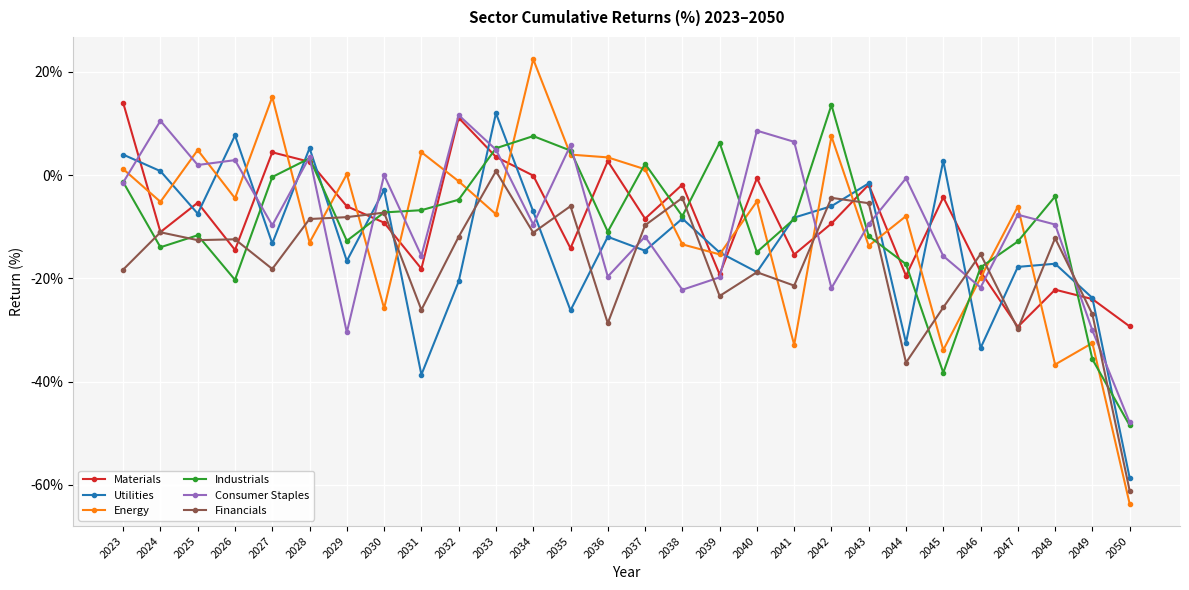

Which series has the largest range (max minus min)?

Energy